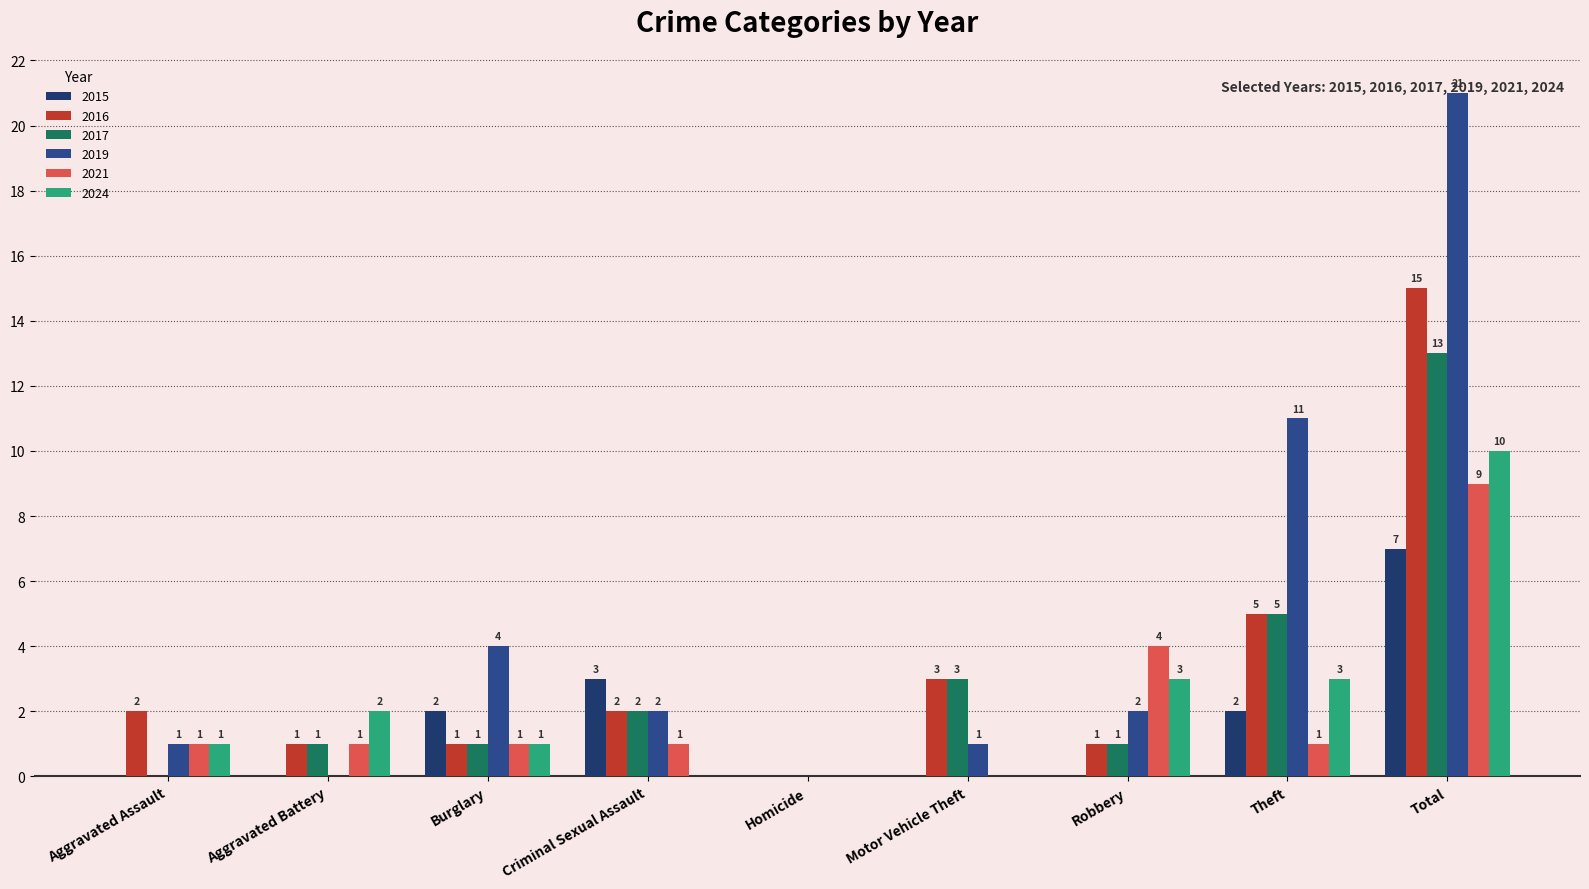

Which category has the lowest value across all series?

Aggravated Assault